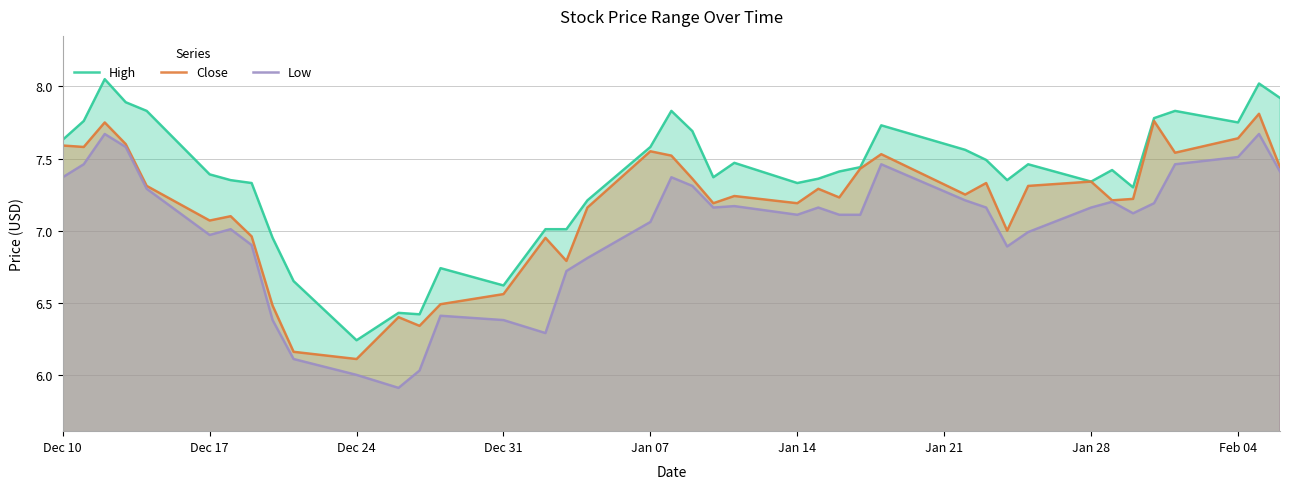

At which label does Low first exceed 7?

Dec 10